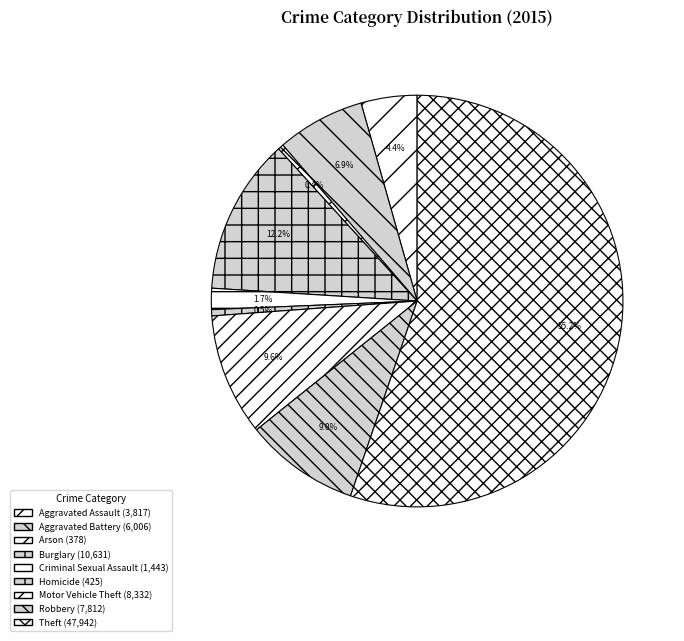

Is Aggravated Battery the majority of the pie?

No